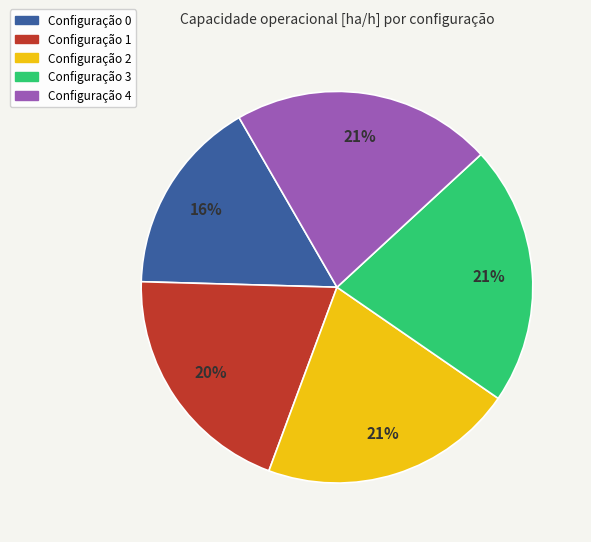

Is there any slice that represents more than half of the pie?

No